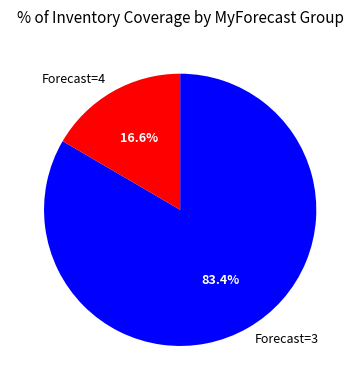

Rank the categories by value from highest to lowest.

Forecast=3, Forecast=4